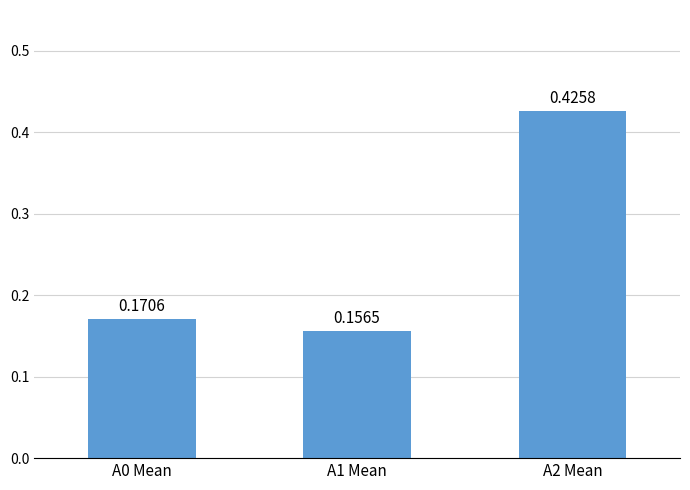

What is the label of the 3rd bar from the right?

A0 Mean